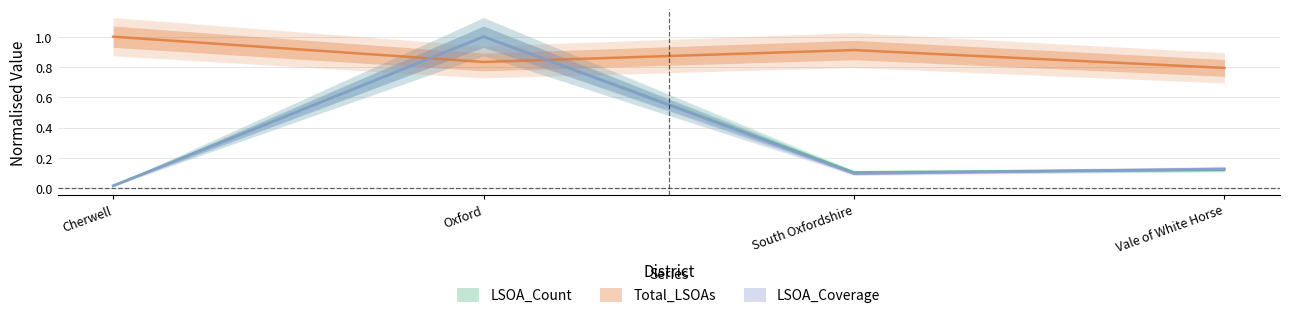

What is the difference between the second highest and minimum values in the Total_LSOAs series?

0.1